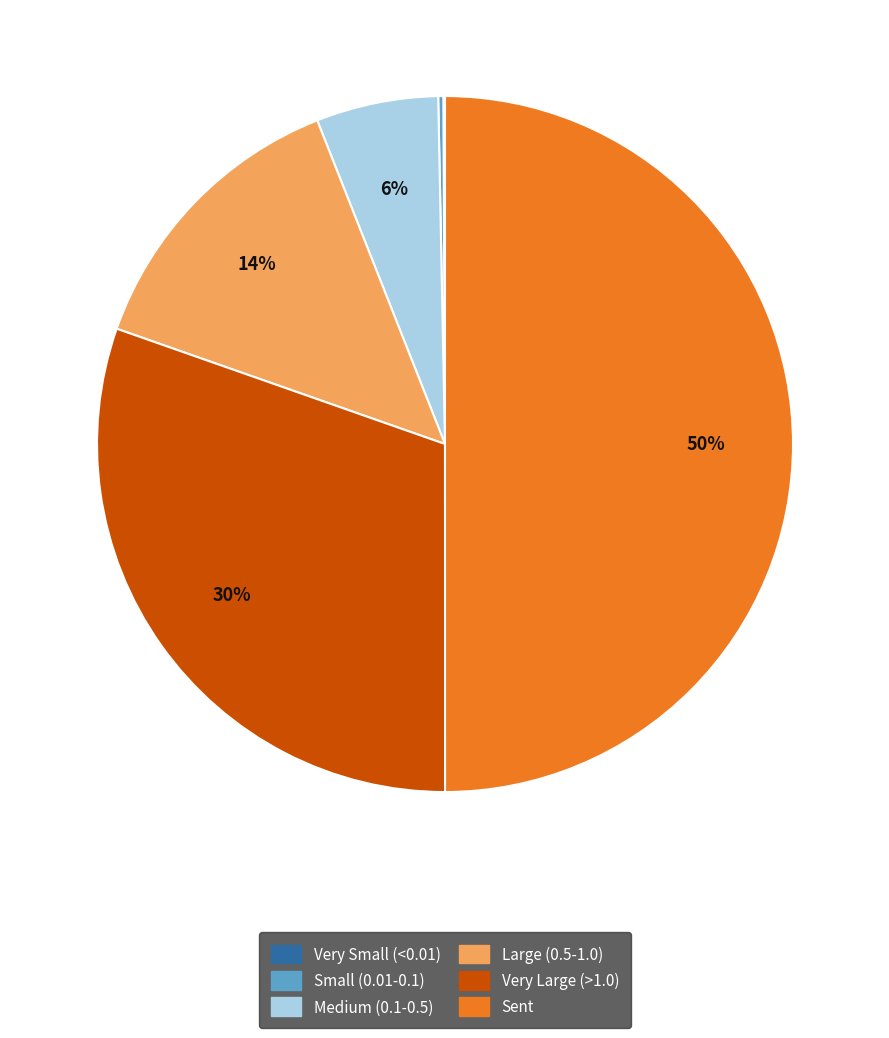

To the nearest percent, what portion does Large (0.5-1.0) represent?

14%